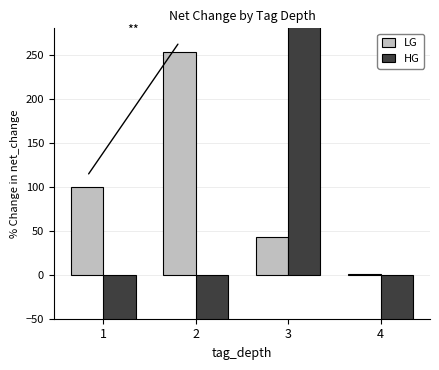

Is the value of HG at 4 greater than the value of LG at 2?

No